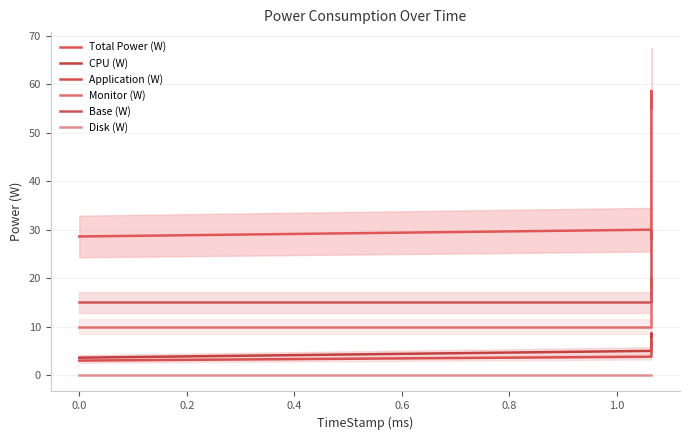

What are all the series names shown in the legend?

Total Power (W), CPU (W), Application (W), Monitor (W), Base (W), Disk (W)